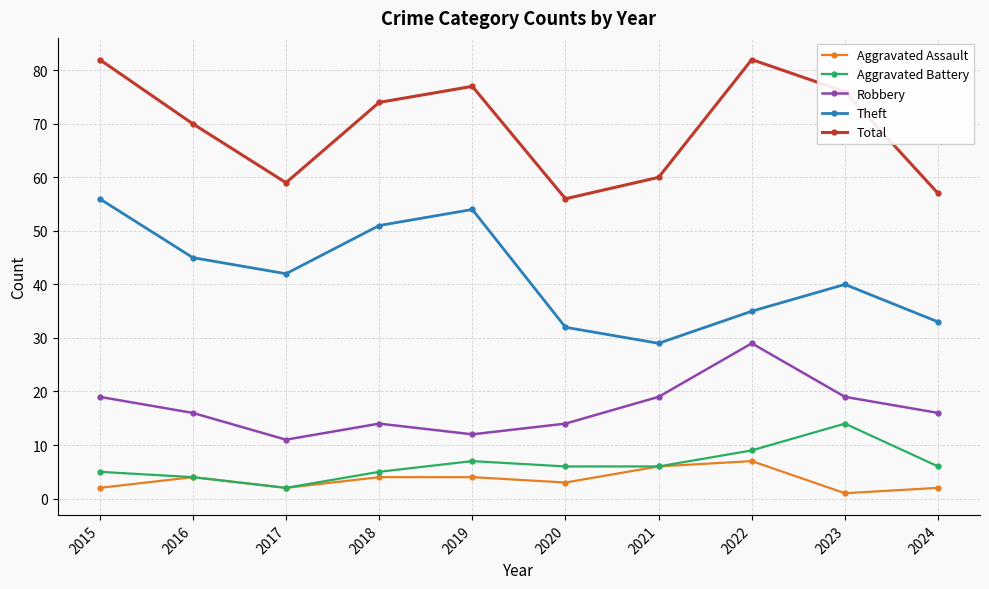

How many data points in Aggravated Assault are less than 4?

5